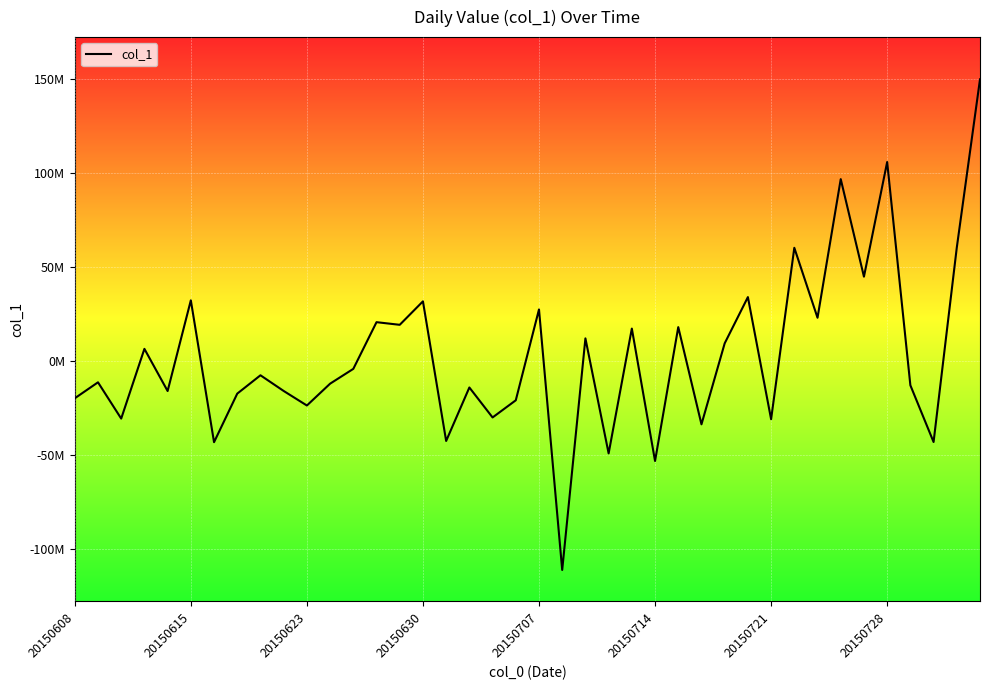

What is the greatest value displayed?

149707303.2